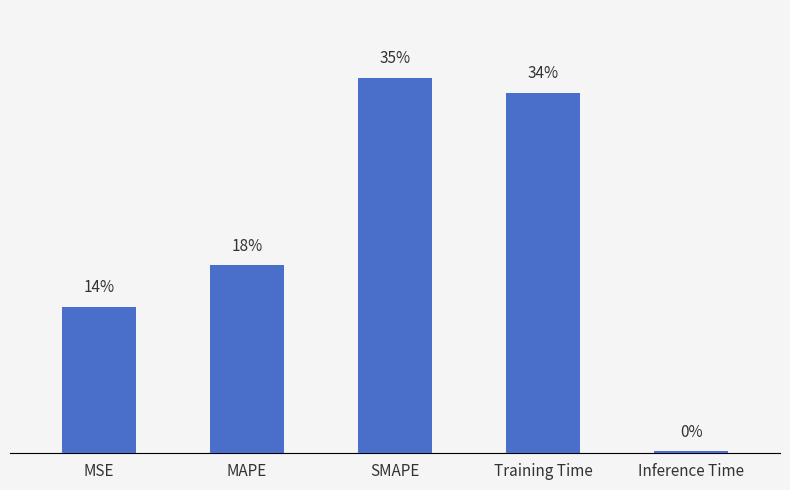

Reading left to right, extract all data points from this chart.

0.8	1.0	2.0	1.9	0.0